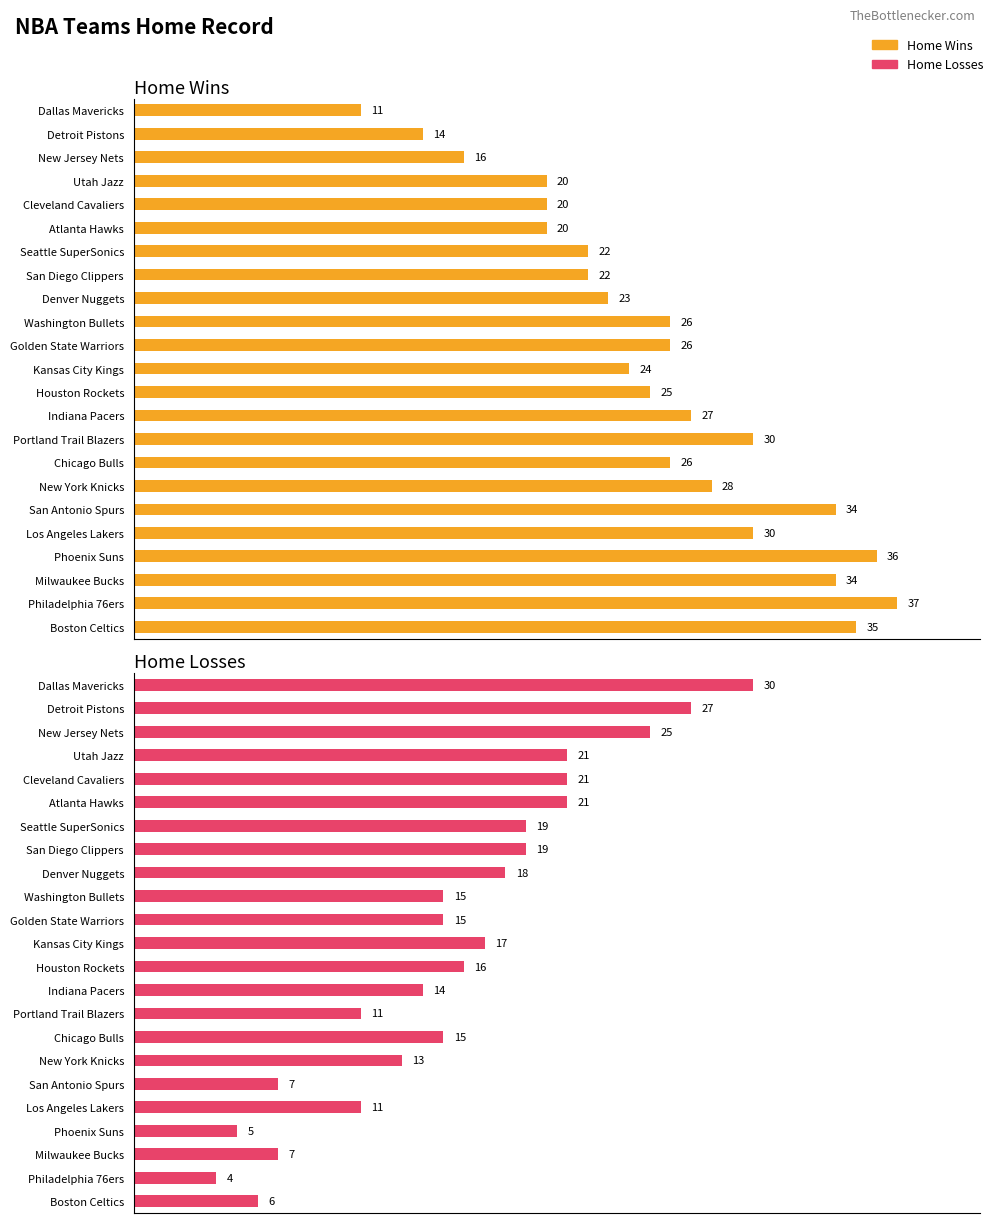

Reading right to left, what are all the values shown in this chart?

Home Wins: Dallas Mavericks=11	Detroit Pistons=14	New Jersey Nets=16	Utah Jazz=20	Cleveland Cavaliers=20	Atlanta Hawks=20	Seattle SuperSonics=22	San Diego Clippers=22	Denver Nuggets=23	Washington Bullets=26	Golden State Warriors=26	Kansas City Kings=24	Houston Rockets=25	Indiana Pacers=27	Portland Trail Blazers=30	Chicago Bulls=26	New York Knicks=28	San Antonio Spurs=34	Los Angeles Lakers=30	Phoenix Suns=36	Milwaukee Bucks=34	Philadelphia 76ers=37	Boston Celtics=35
Home Losses: Dallas Mavericks=30	Detroit Pistons=27	New Jersey Nets=25	Utah Jazz=21	Cleveland Cavaliers=21	Atlanta Hawks=21	Seattle SuperSonics=19	San Diego Clippers=19	Denver Nuggets=18	Washington Bullets=15	Golden State Warriors=15	Kansas City Kings=17	Houston Rockets=16	Indiana Pacers=14	Portland Trail Blazers=11	Chicago Bulls=15	New York Knicks=13	San Antonio Spurs=7	Los Angeles Lakers=11	Phoenix Suns=5	Milwaukee Bucks=7	Philadelphia 76ers=4	Boston Celtics=6